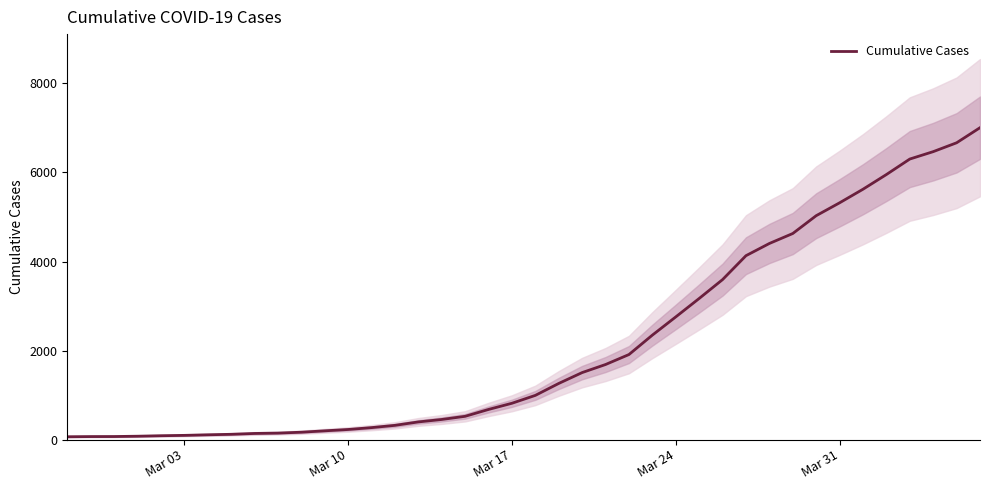

How many data points are above 994?

19